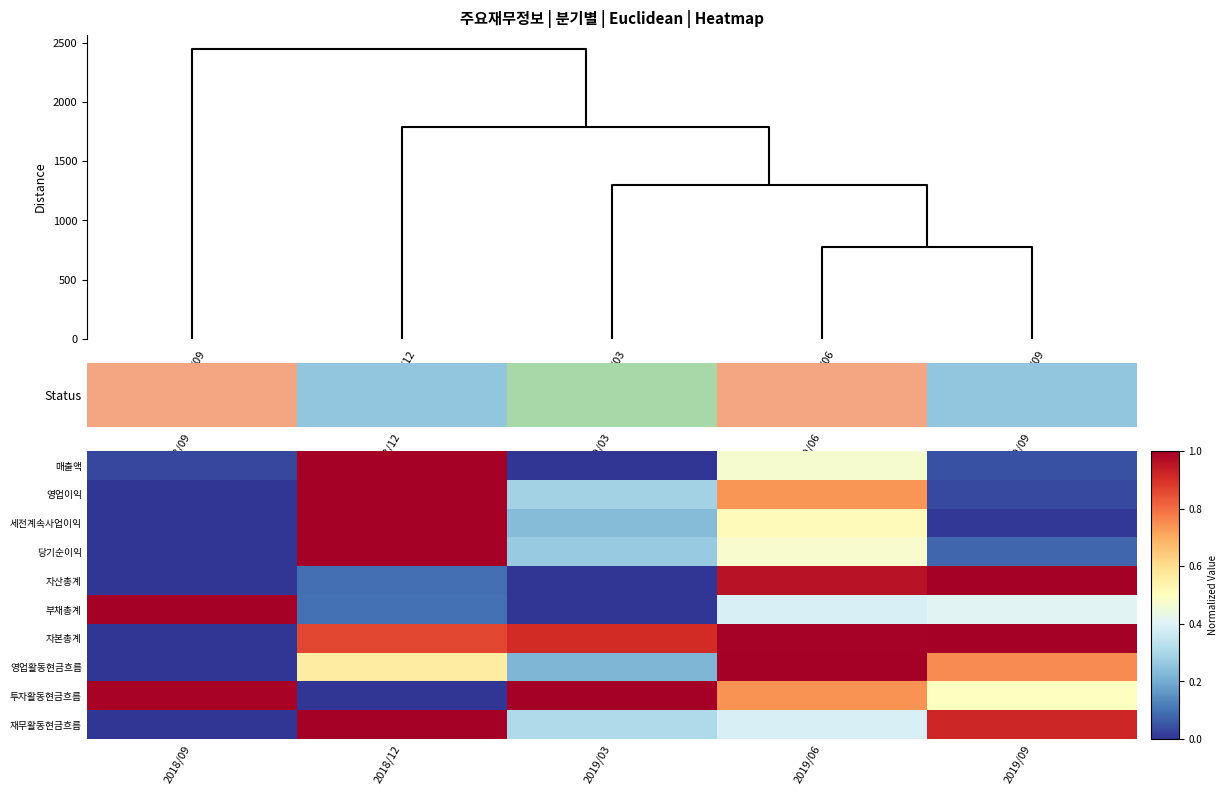

How many categories are shown in the chart?

5